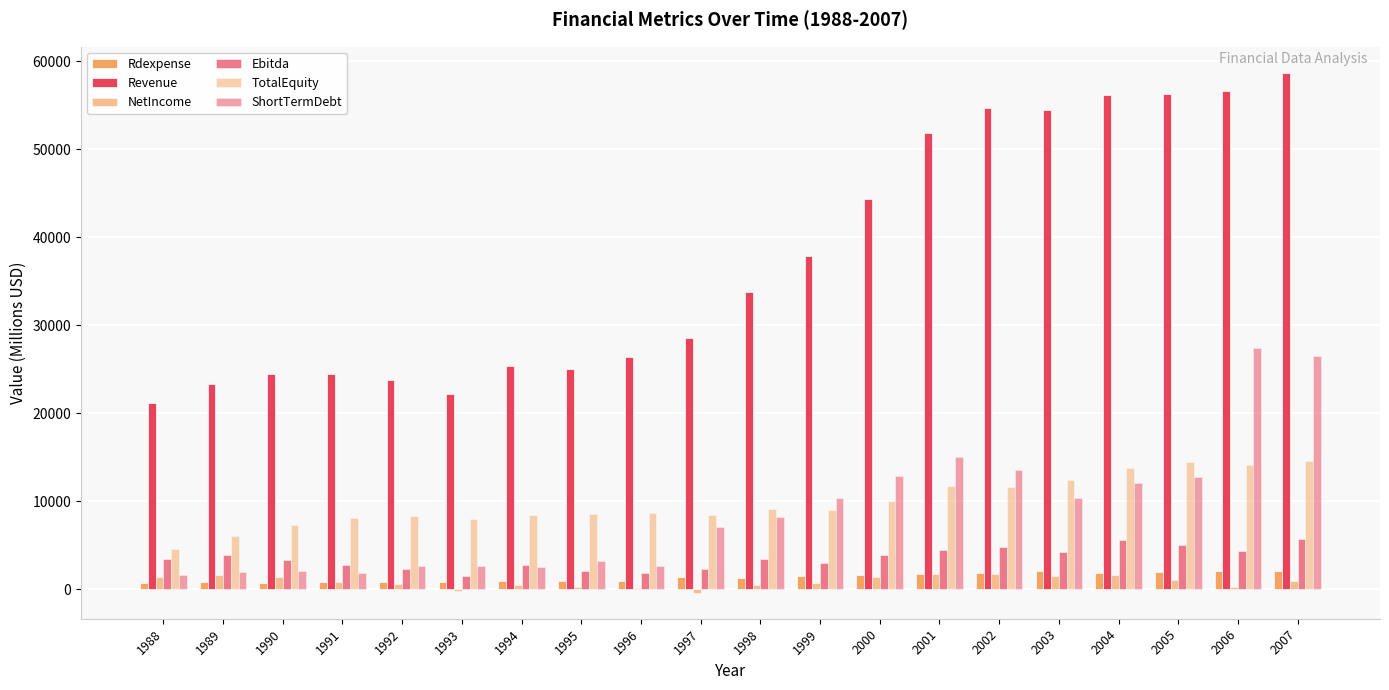

Rank the series by their maximum value, from highest to lowest.

Revenue, ShortTermDebt, TotalEquity, Ebitda, Rdexpense, NetIncome